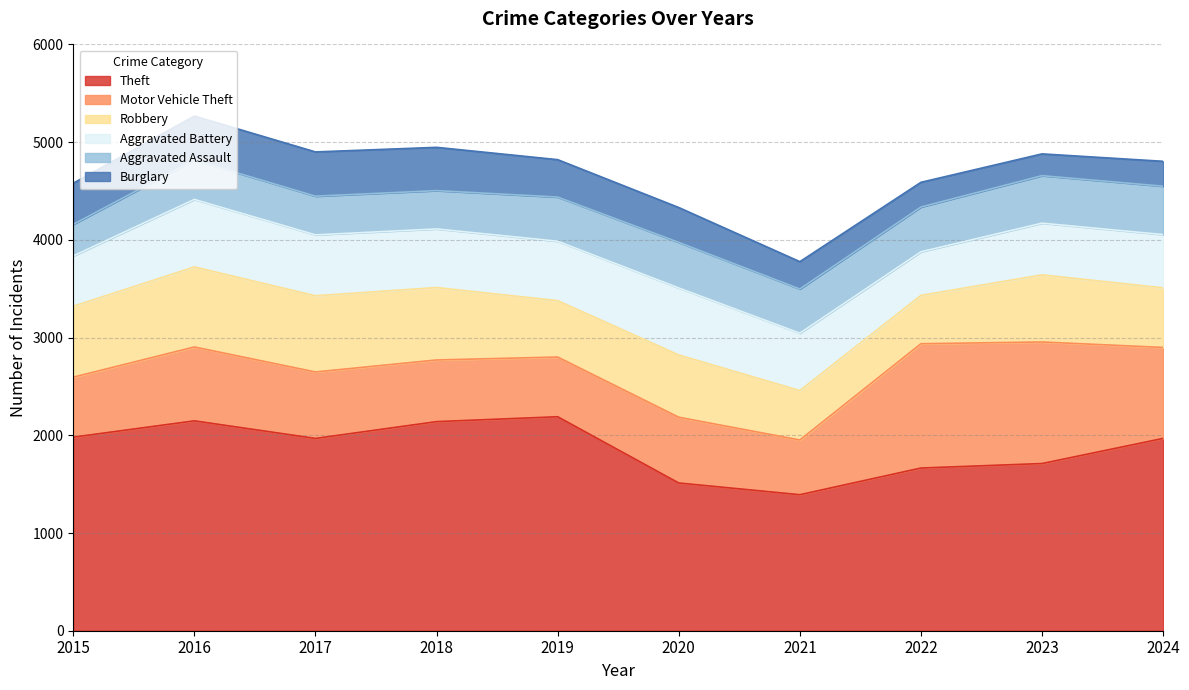

Which category has the lowest value across all series?

2023